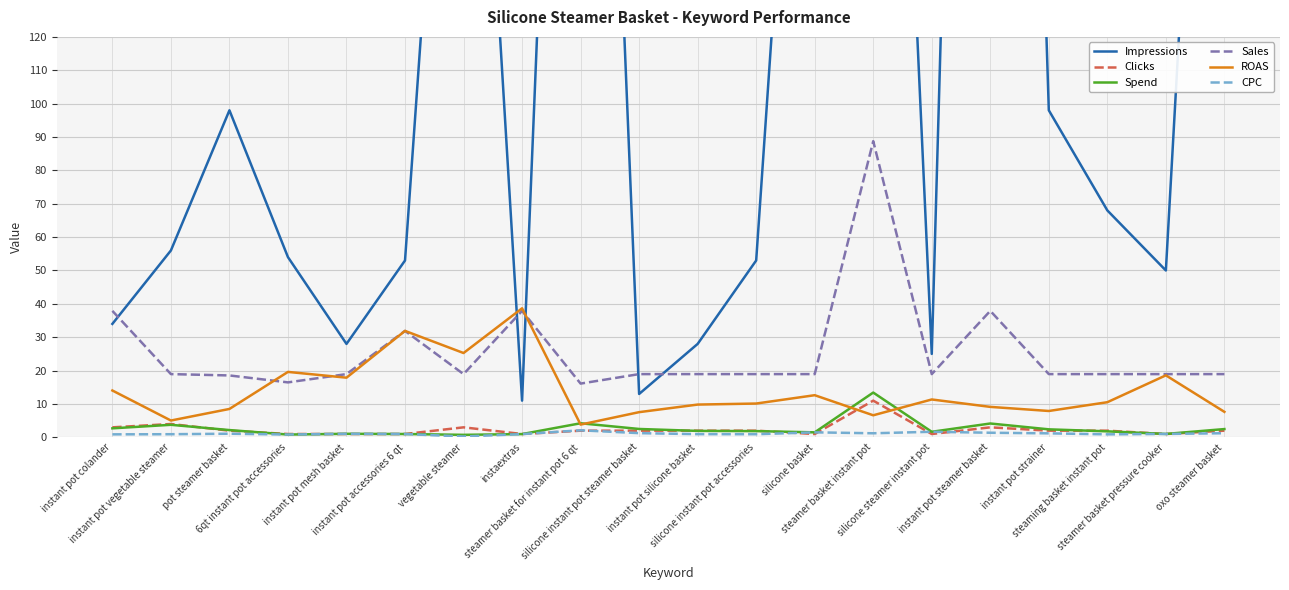

Which series has the largest total across all categories?

Impressions